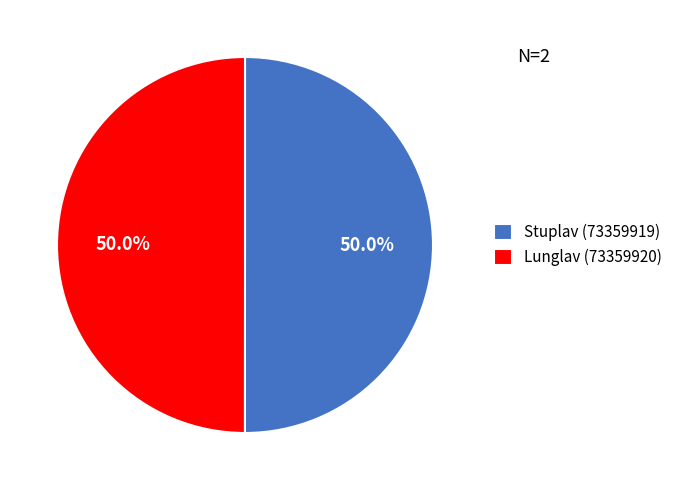

Do Lunglav (73359920) and Stuplav (73359919) together represent more than half of the pie?

Yes